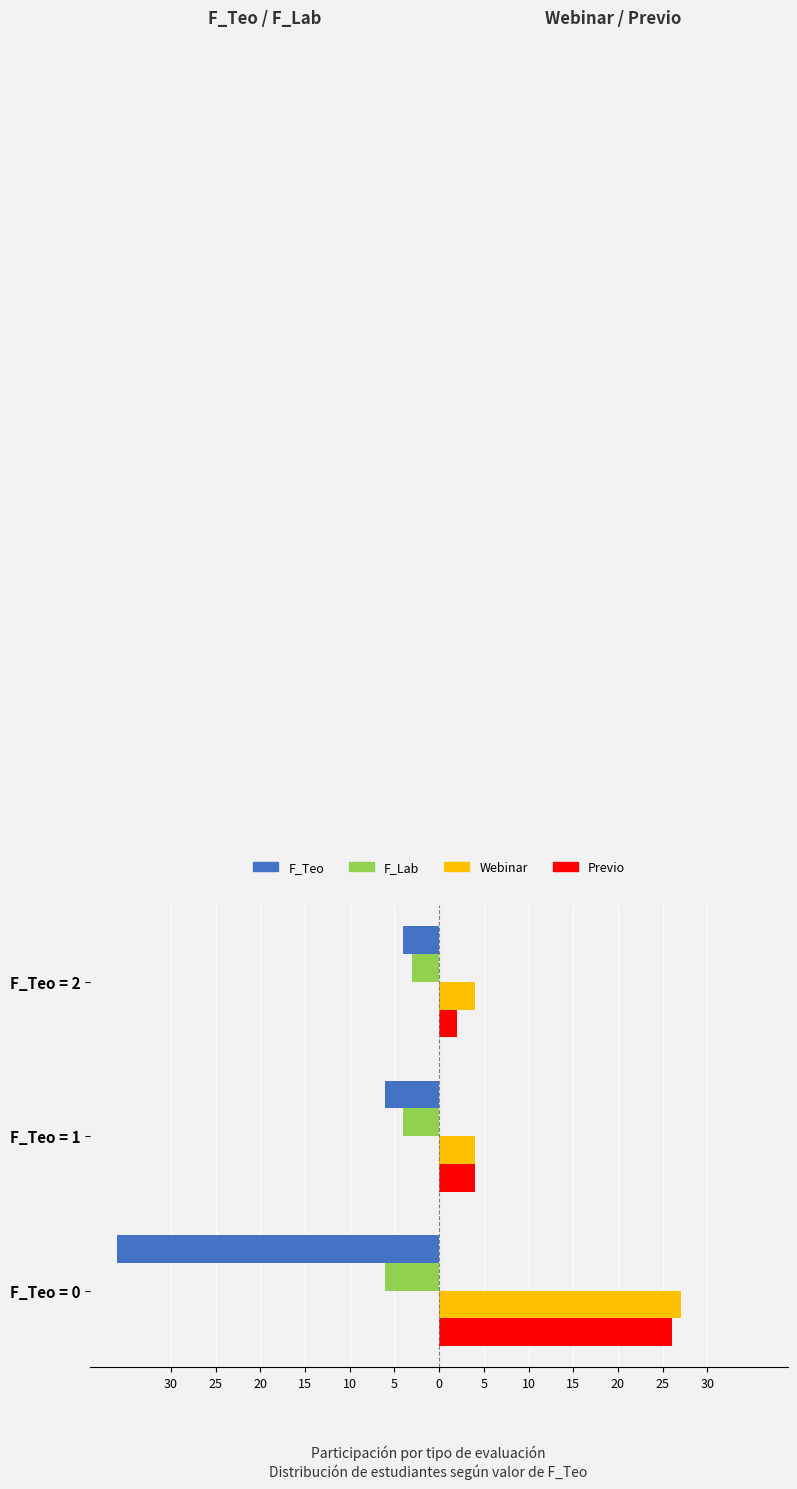

At how many categories does at least one series exceed 10?

1